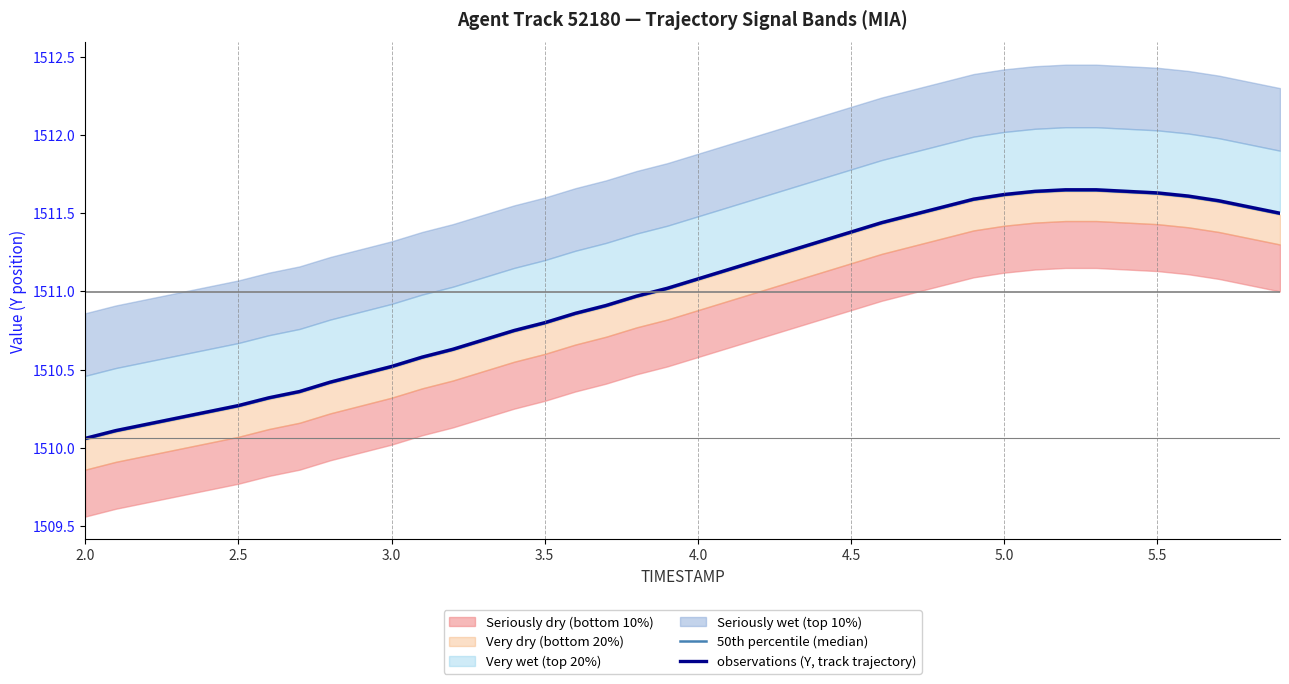

The observations (Y, track trajectory) series shows 1511.4 at 4.5. True or false?

True